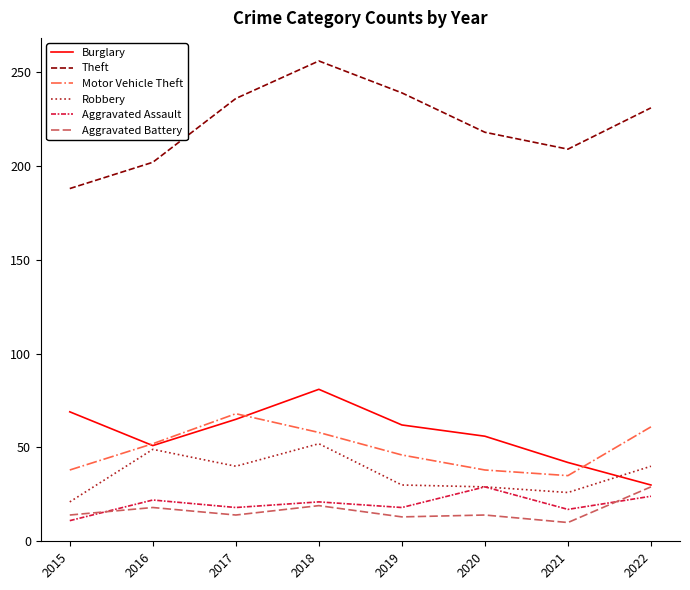

Between 2019 and 2022, which series saw the biggest shift?

Burglary